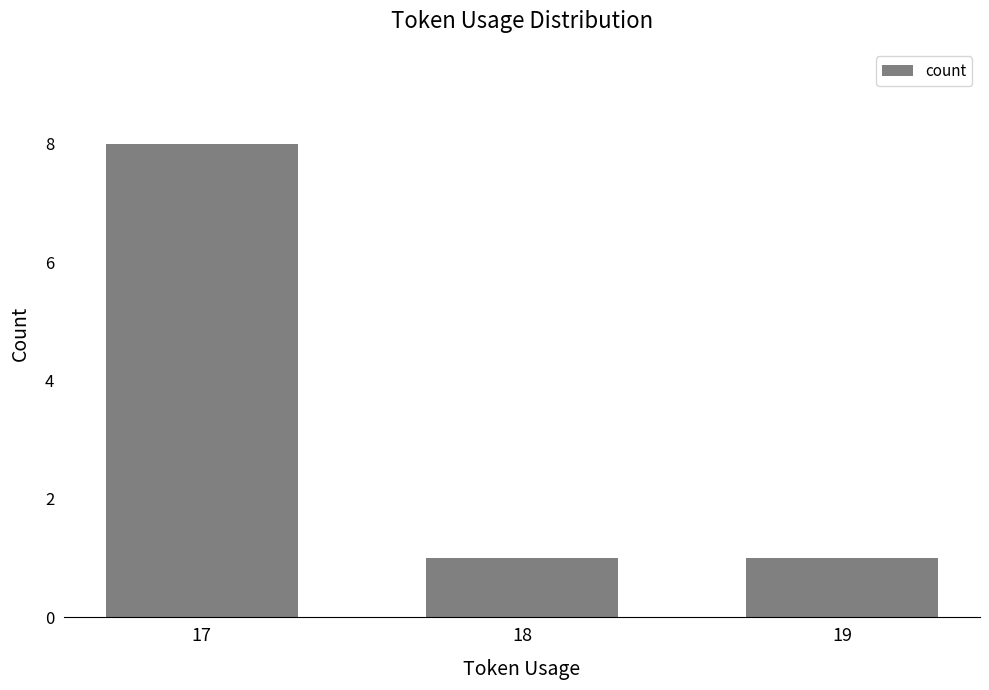

What is the sum of the values at 19 and 18?

2